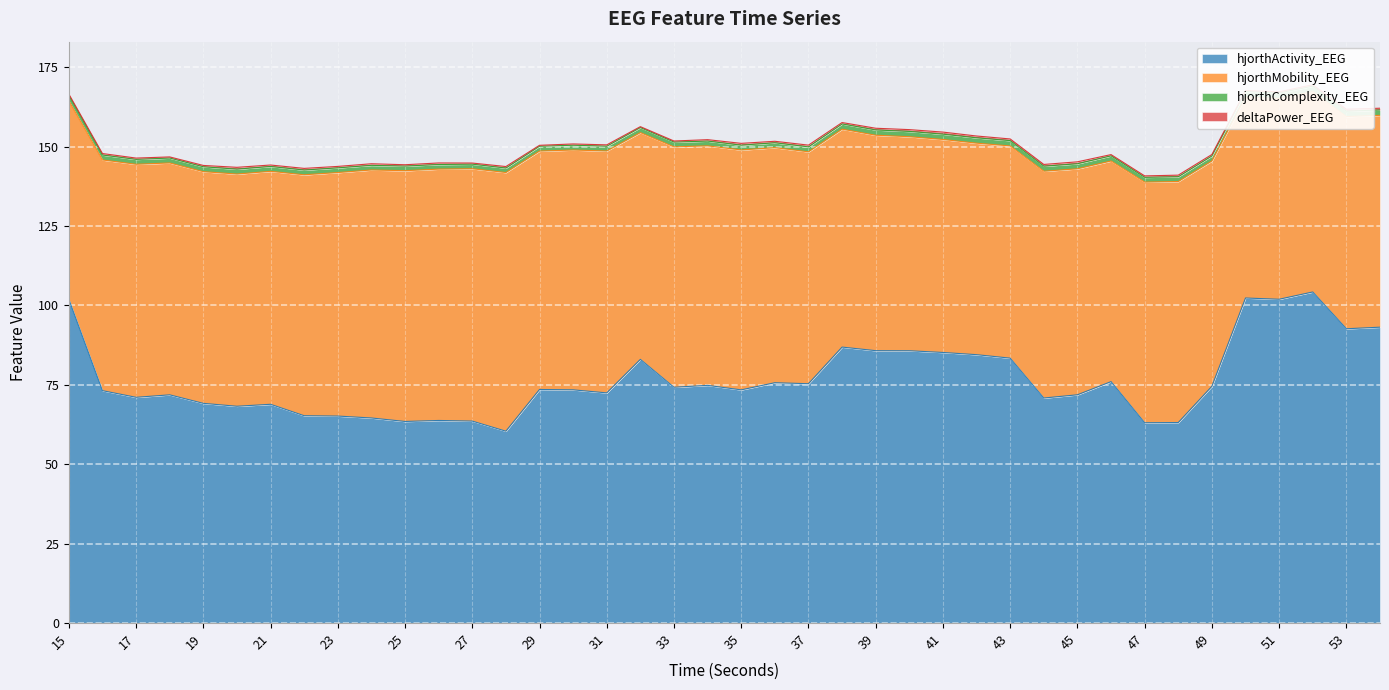

At which label does hjorthMobility_EEG first exceed 72?

16